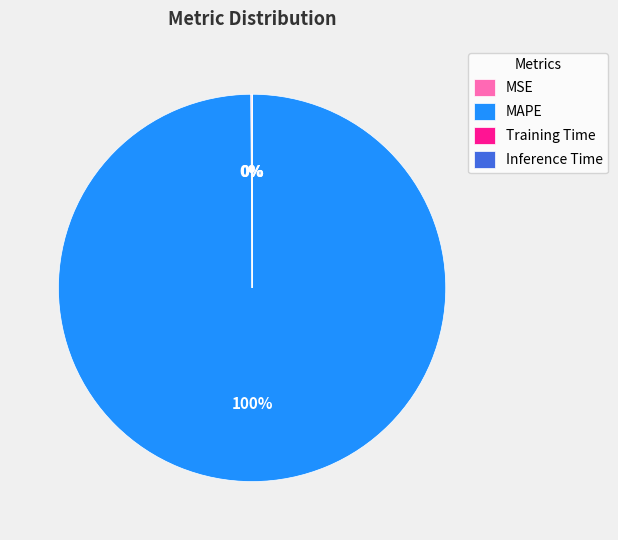

To the nearest percent, what is the average slice percentage?

25%